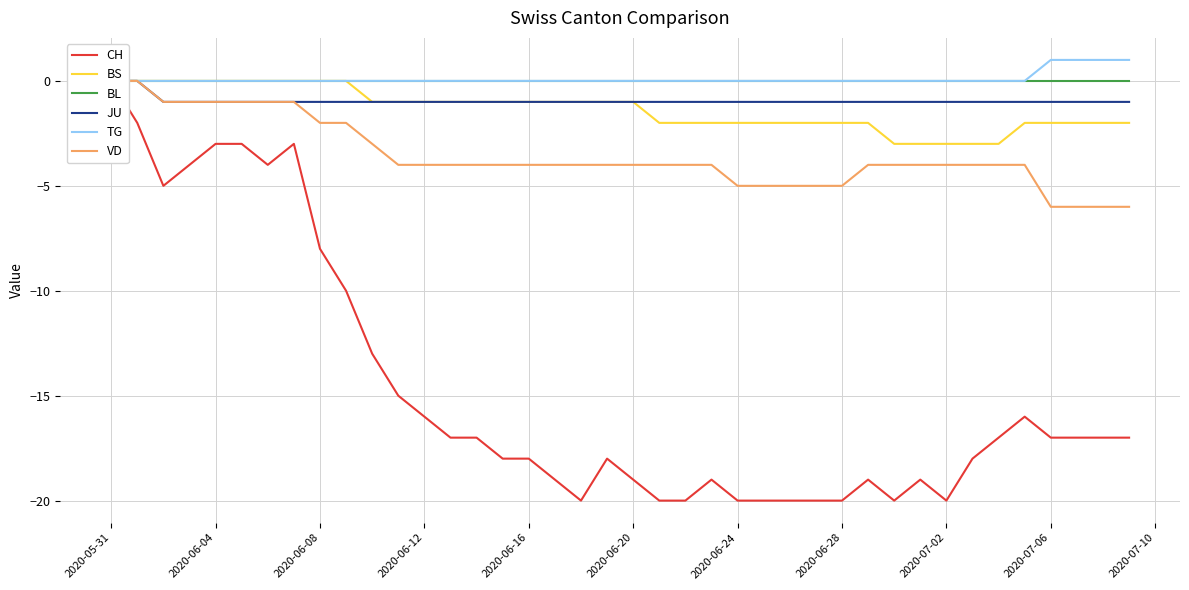

True or false: TG and JU intersect in this chart.

False